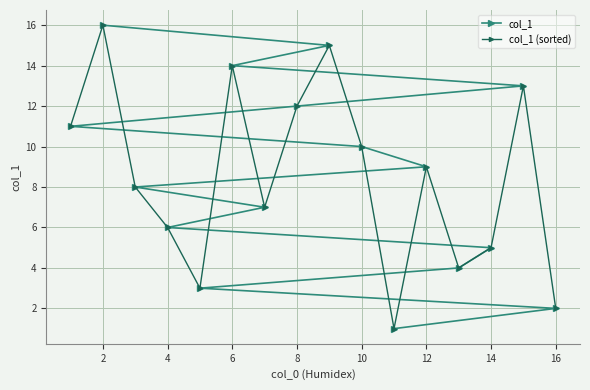

How many intersections are there between col_1 and col_1 (sorted)?

2